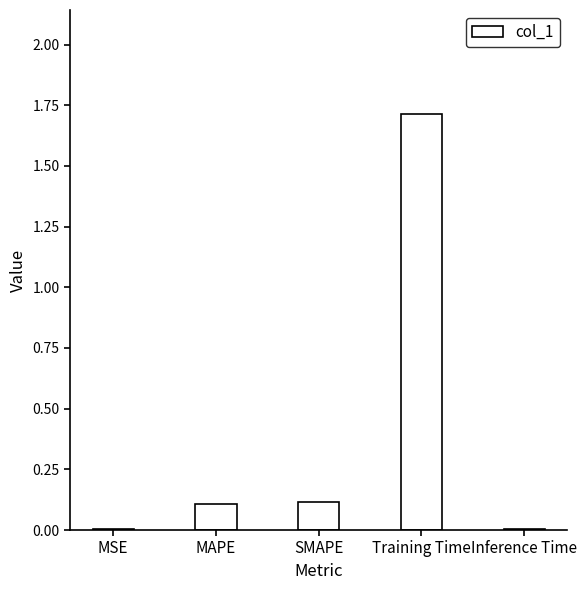

What is the maximum value shown in the chart?

1.7